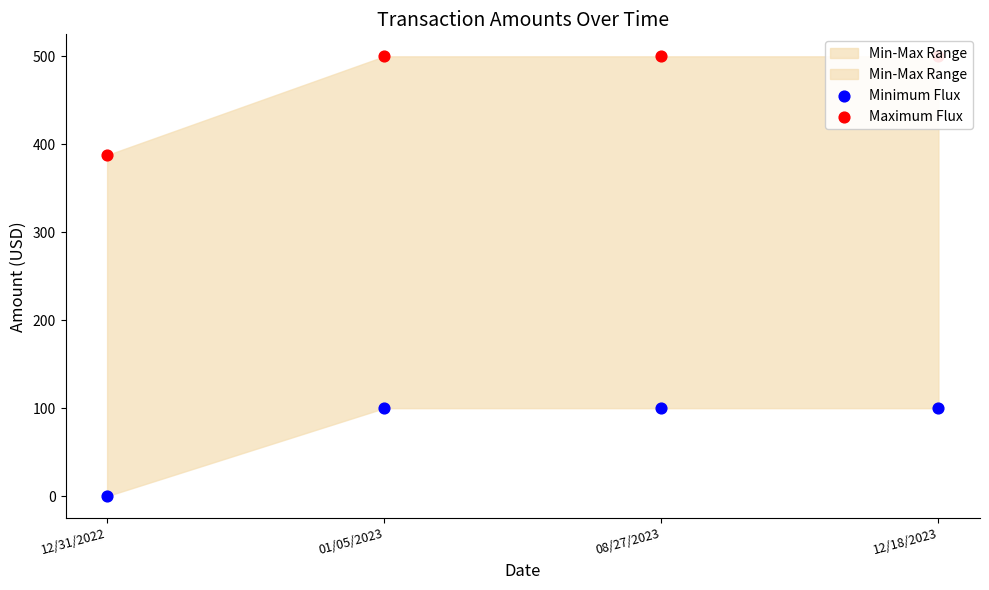

Which series contains the lowest Y value?

Minimum Flux